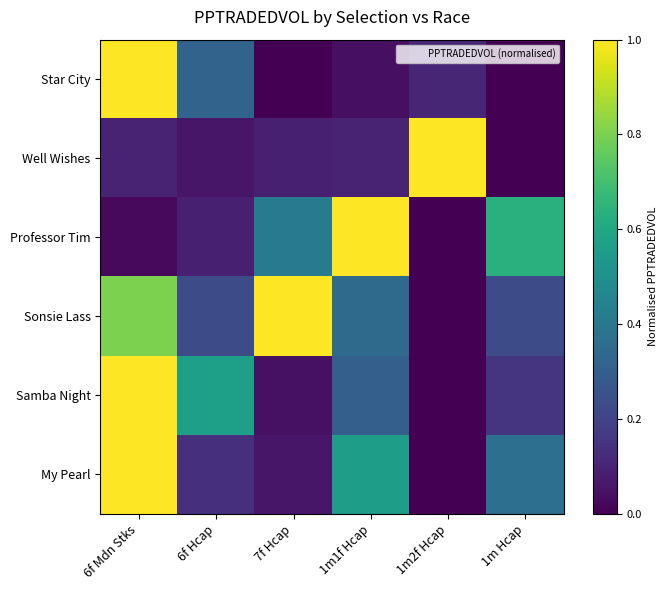

Which label corresponds to the largest value in the chart?

6f Mdn Stks